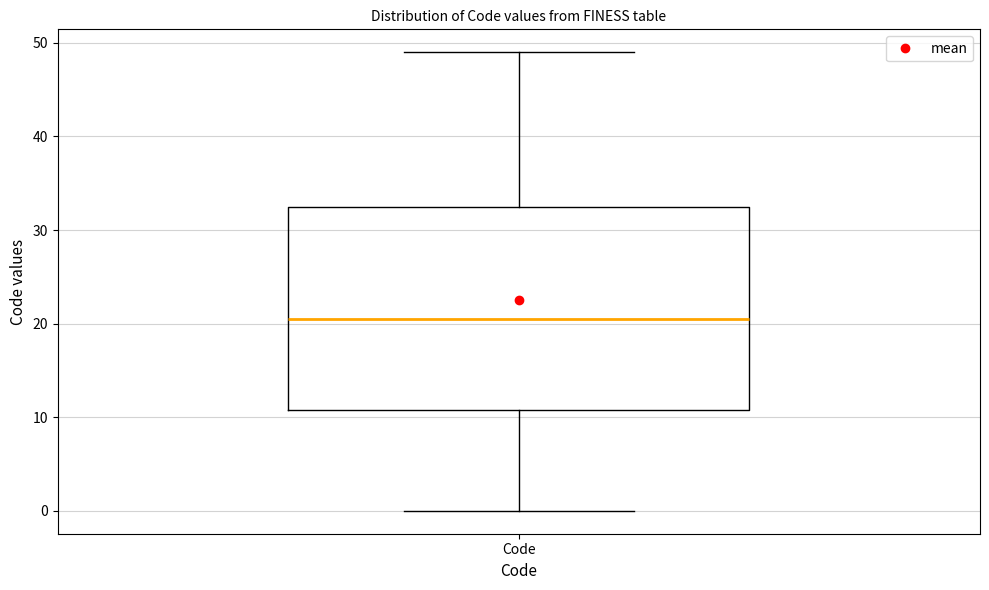

Transcribe this box plot: give where the median line is, the range the box spans, and where the two whiskers end, as read against the y-axis. The values are not printed on the chart, so give them approximately, as read against the axis.

median 21, box 11 to 33, whiskers 0 to 49